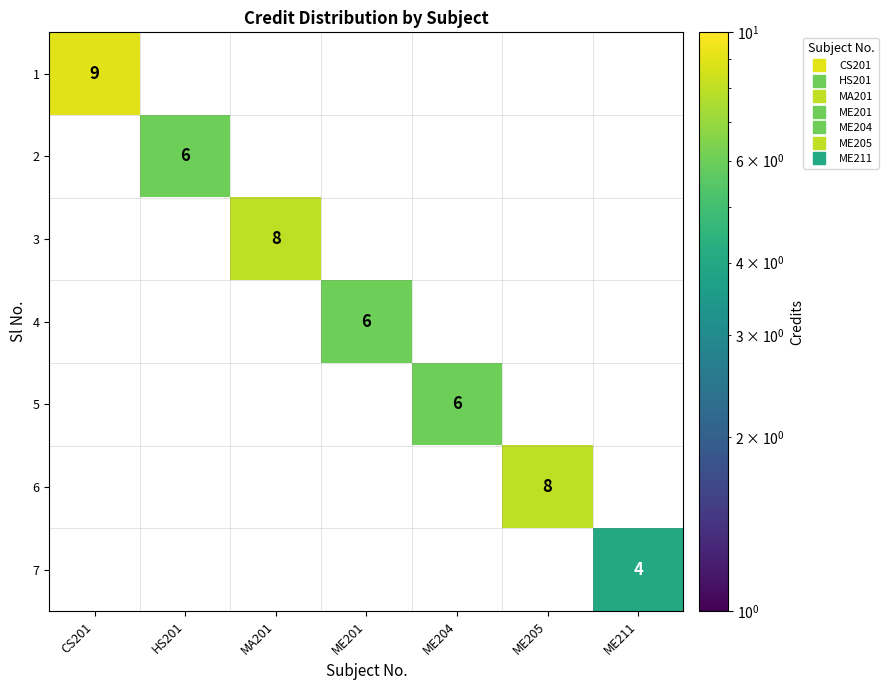

How many data points does each series have?

7